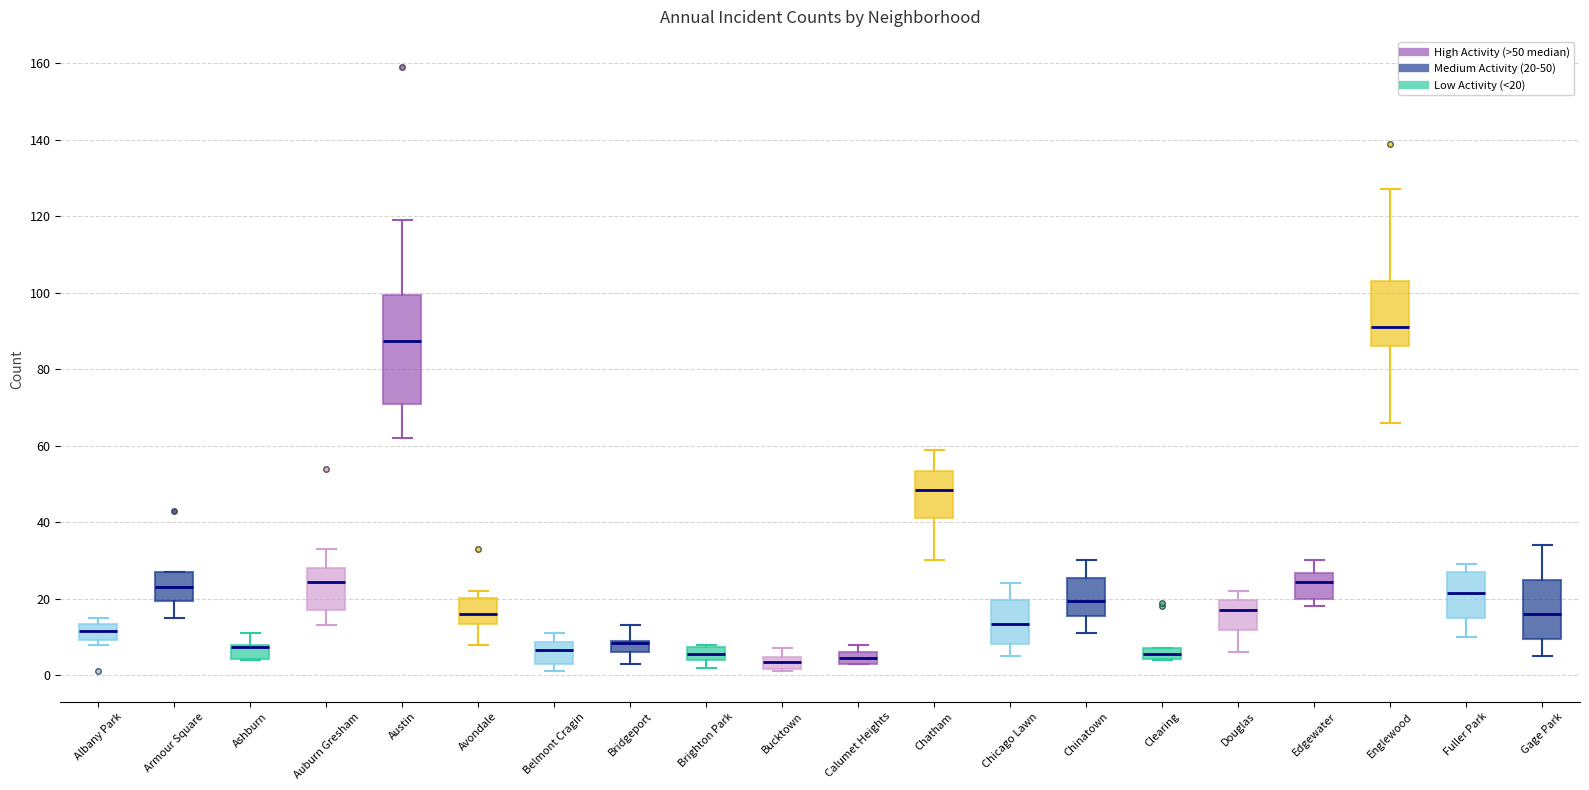

Comparing the boxes themselves (not the whiskers), which one is the tallest?

Austin